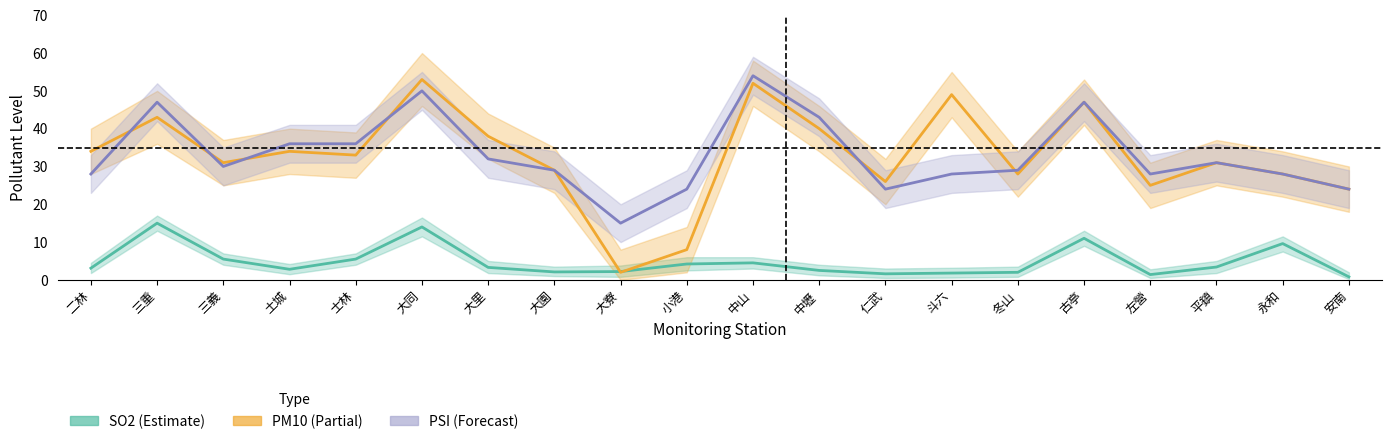

What position from the right is 平鎮?

3